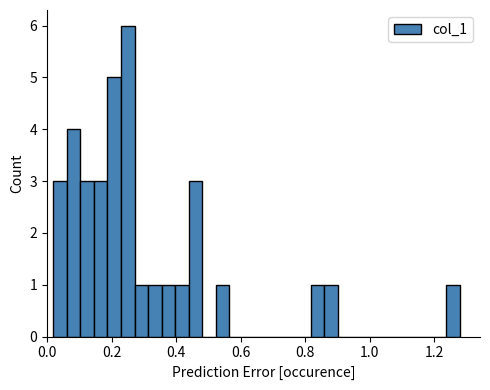

Read against the x-axis, roughly where is the centre of the tallest bar?

0.26